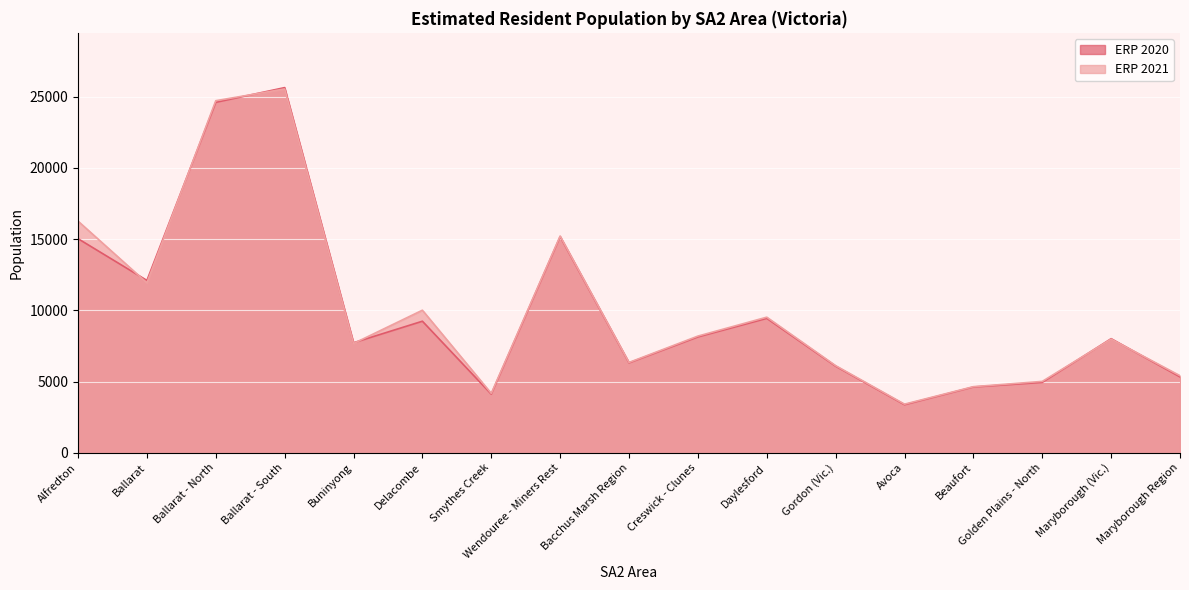

True or false: ERP 2020 and ERP 2021 cross at least once.

True